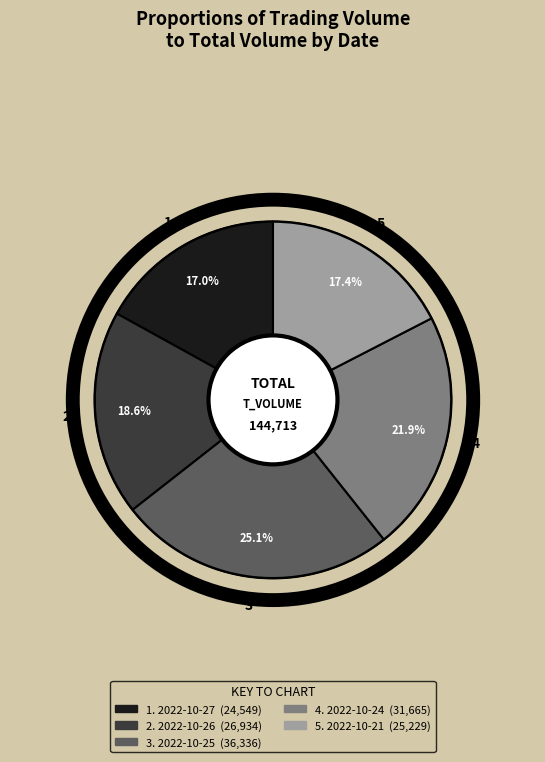

To the nearest percent, what is the average slice percentage?

20%